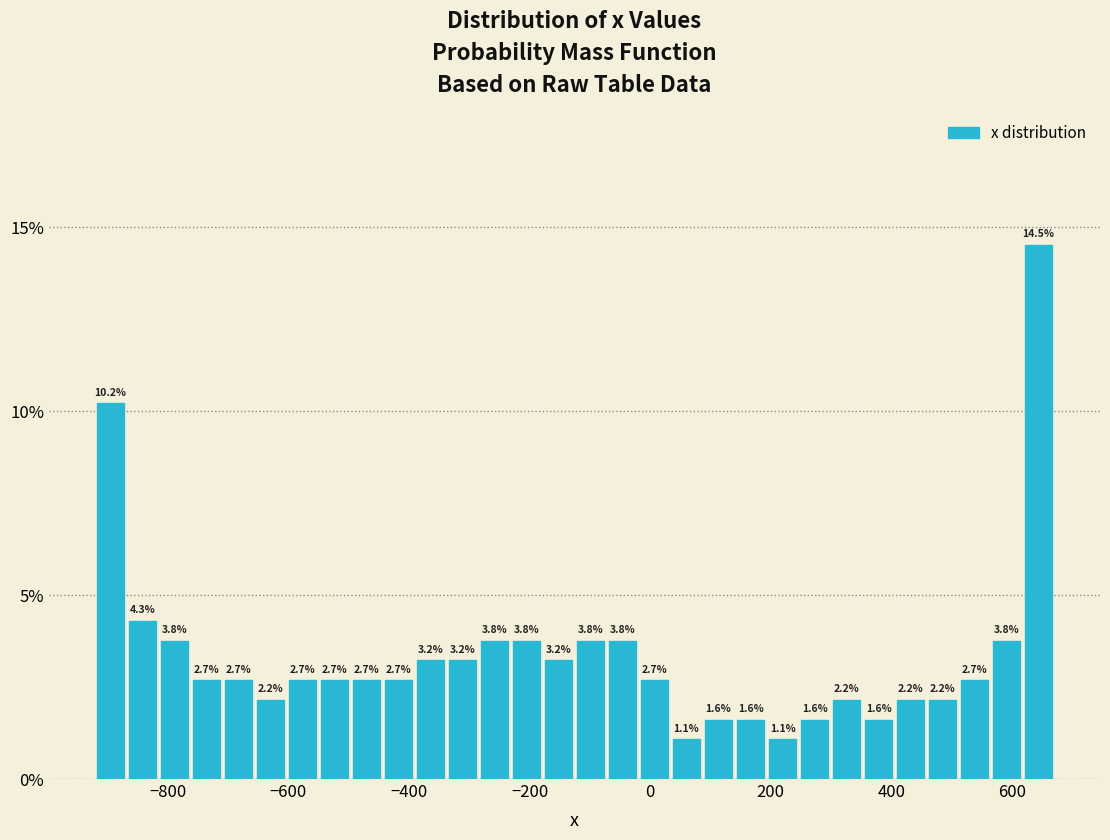

Around what value on the x-axis is the tallest bar? Give the approximate position of its centre, as read against the axis.

640